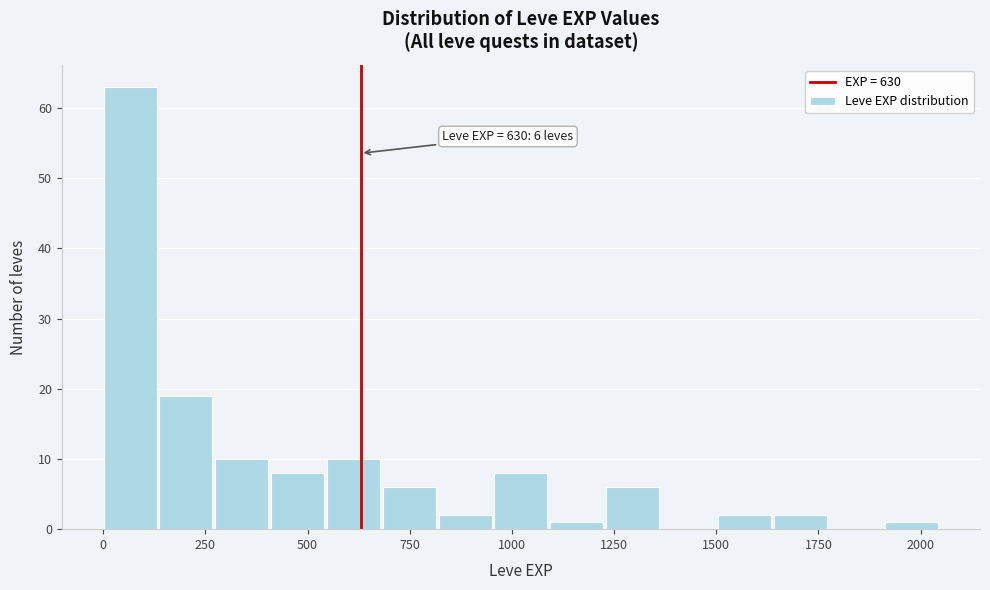

Around what value on the x-axis is the tallest bar? Give the approximate position of its centre, as read against the axis.

50